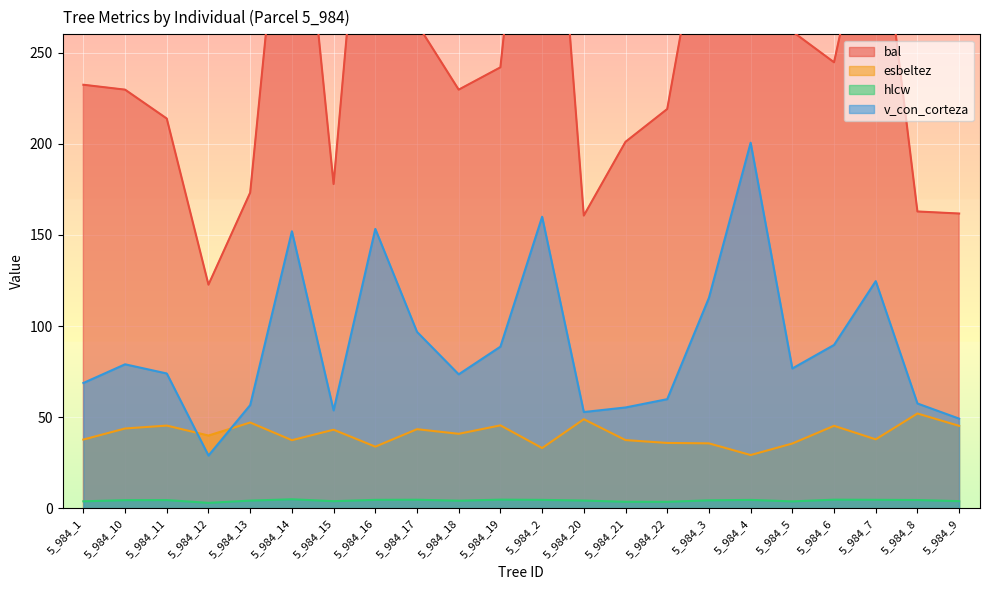

List the labels in order of esbeltez value, largest first.

5_984_8, 5_984_20, 5_984_13, 5_984_19, 5_984_11, 5_984_6, 5_984_9, 5_984_10, 5_984_17, 5_984_15, 5_984_18, 5_984_12, 5_984_7, 5_984_1, 5_984_21, 5_984_14, 5_984_22, 5_984_3, 5_984_5, 5_984_16, 5_984_2, 5_984_4